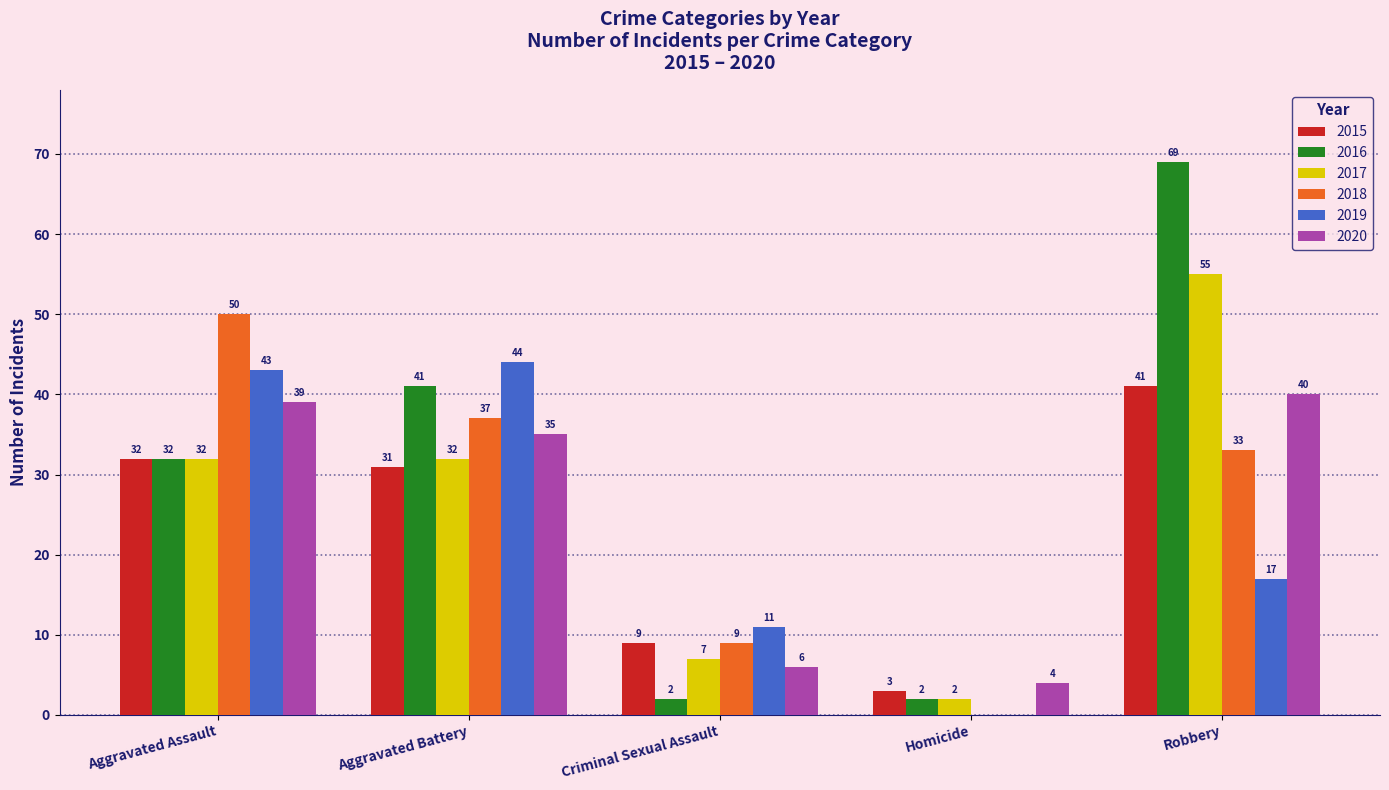

The 2017 series shows 32 at Aggravated Battery. True or false?

True